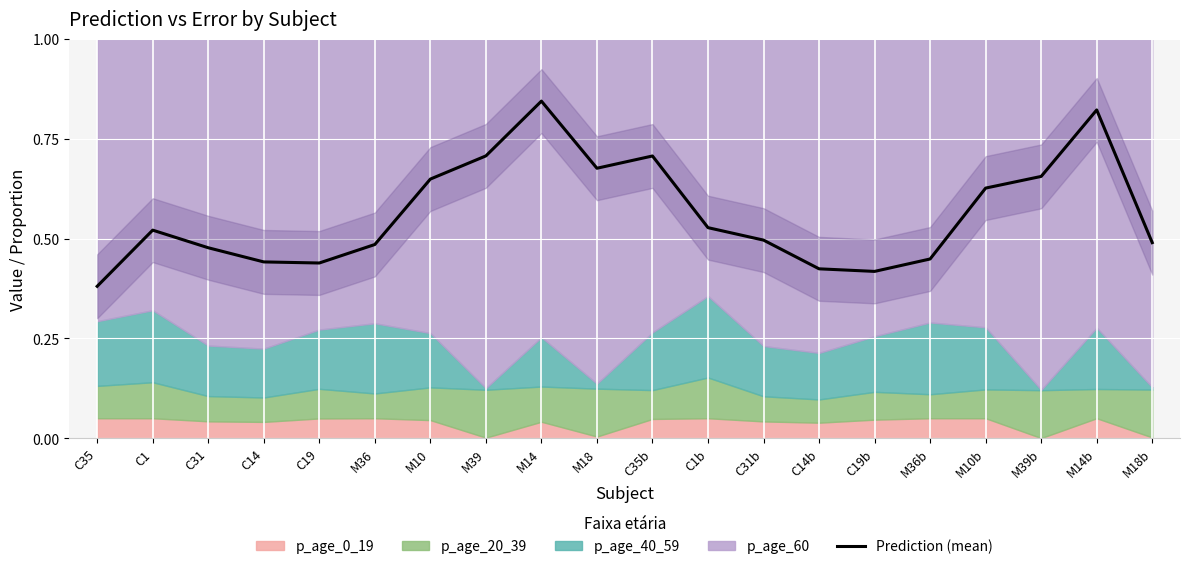

Reading left to right, what are all the values shown in this chart?

0.4	0.5	0.5	0.4	0.4	0.5	0.6	0.7	0.8	0.7	0.7	0.5	0.5	0.4	0.4	0.4	0.6	0.7	0.8	0.5